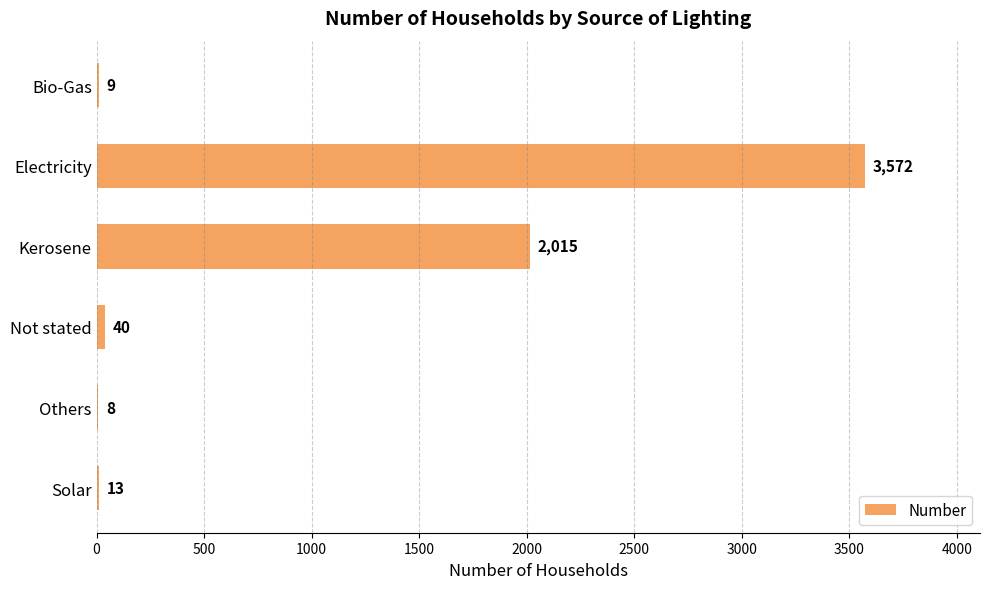

Reading top to bottom, extract all data points from this chart.

Bio-Gas=9	Electricity=3572	Kerosene=2015	Not stated=40	Others=8	Solar=13